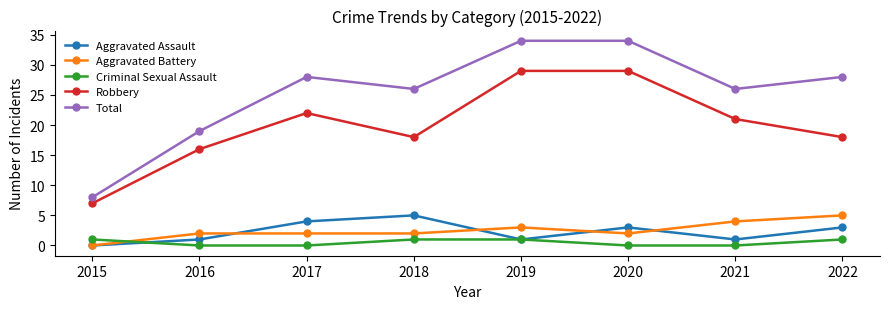

Which series has the largest total across all categories?

Total